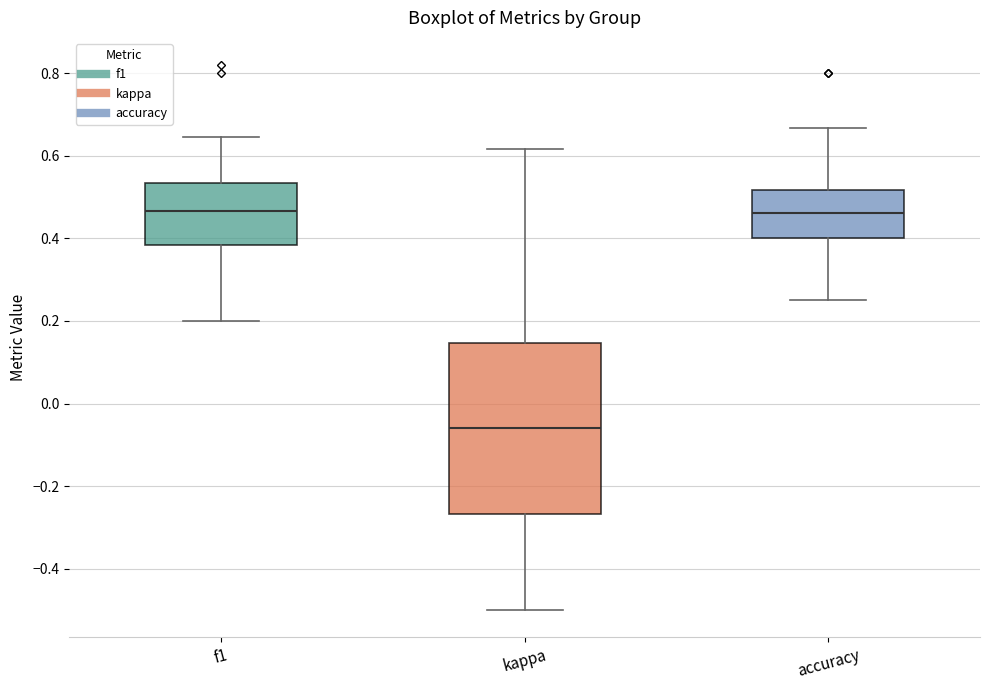

Reading left to right, transcribe this box plot: for each box, give where its median line is, the range the box spans, and where its two whiskers end, as read against the y-axis. The values are not printed on the chart, so give them approximately, as read against the axis.

f1: median 0.46, box 0.38 to 0.54, whiskers 0.20 to 0.64
kappa: median -0.06, box -0.26 to 0.14, whiskers -0.50 to 0.62
accuracy: median 0.46, box 0.40 to 0.52, whiskers 0.26 to 0.66